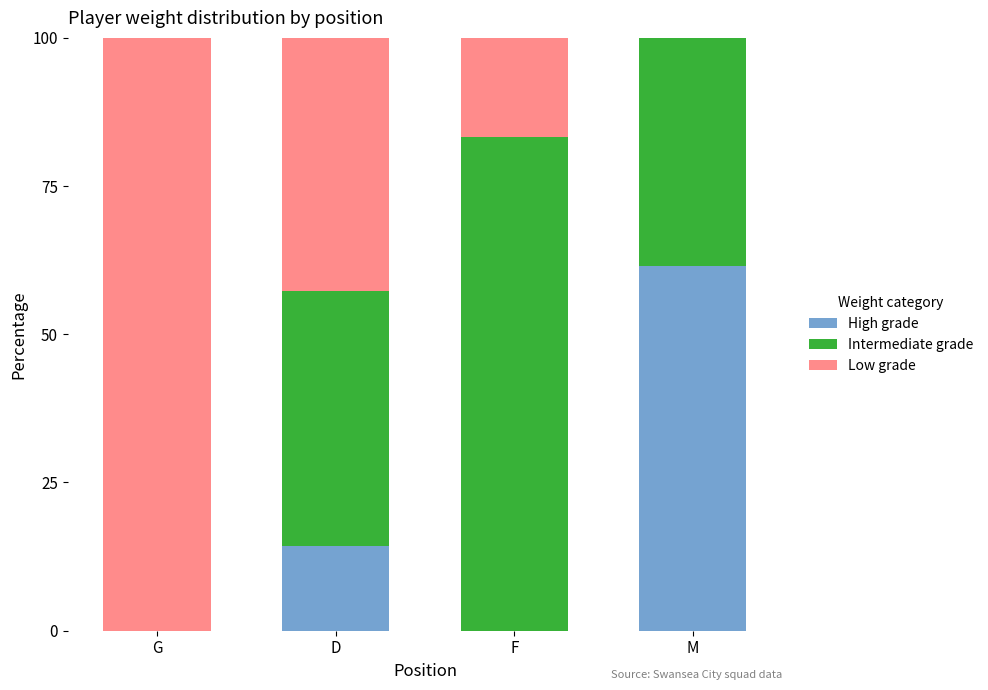

What is the sum of the High grade values at F and M?

61.5